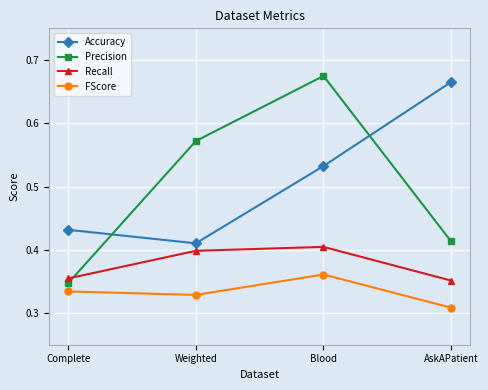

Where is the first local minimum for Accuracy?

Weighted